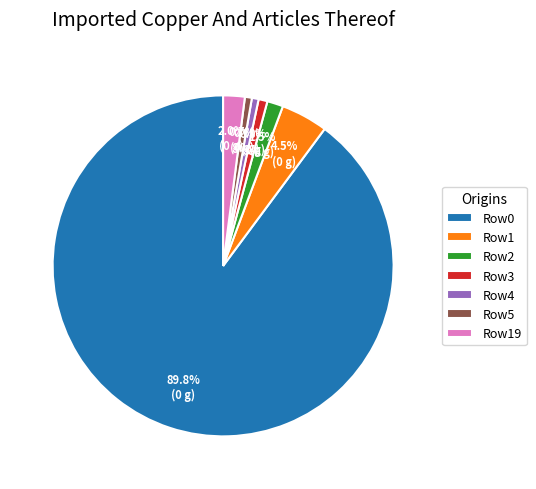

Which slice is the largest?

Row0